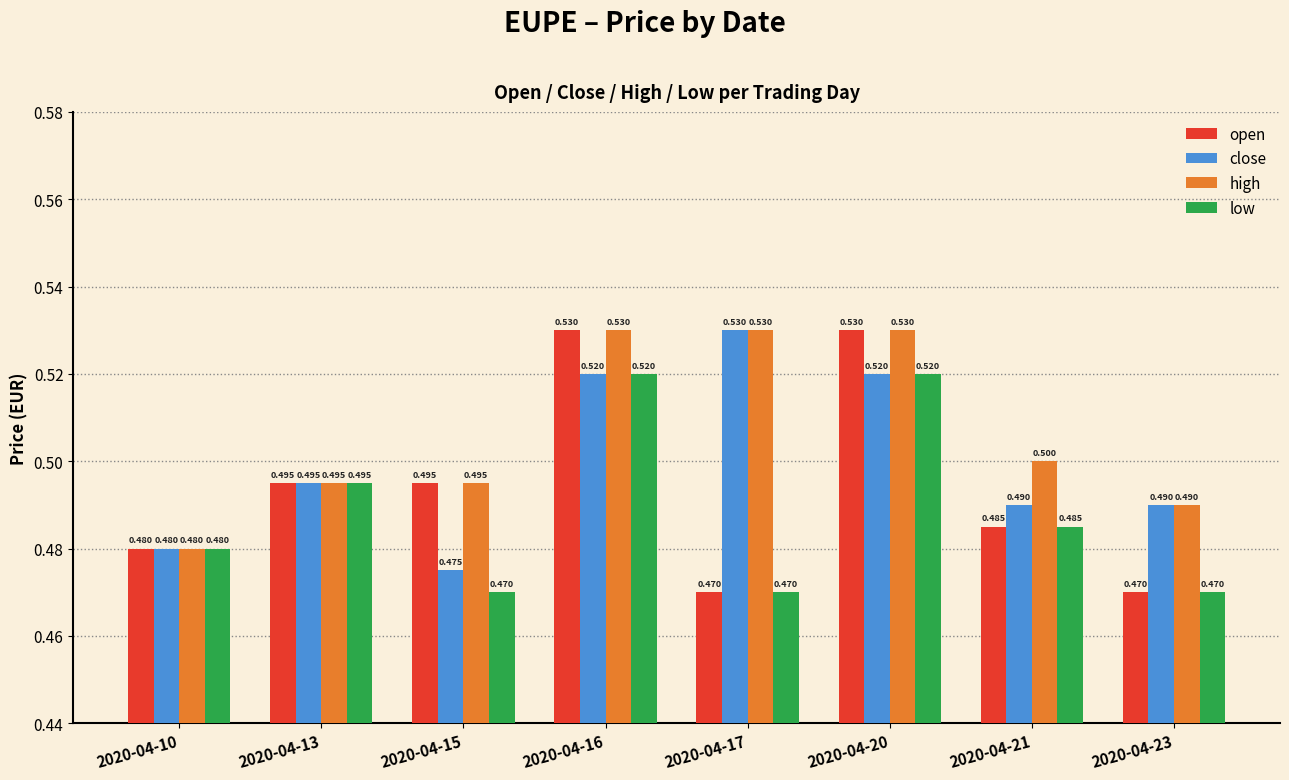

Read the low value at 2020-04-21.

0.5